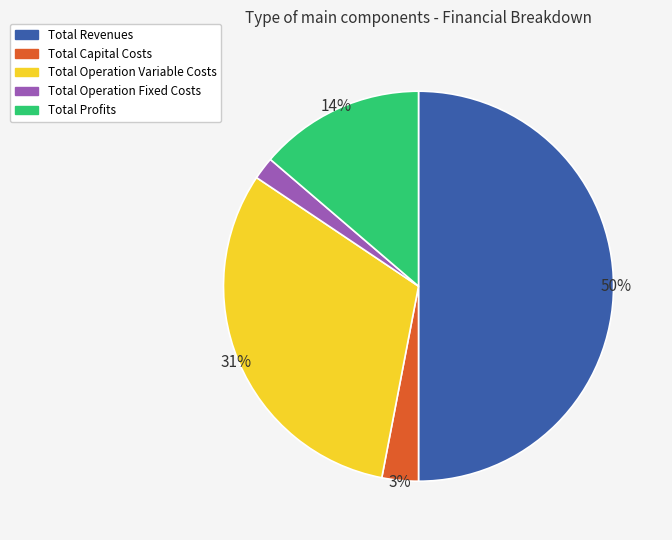

Which slice is the largest?

Total Revenues